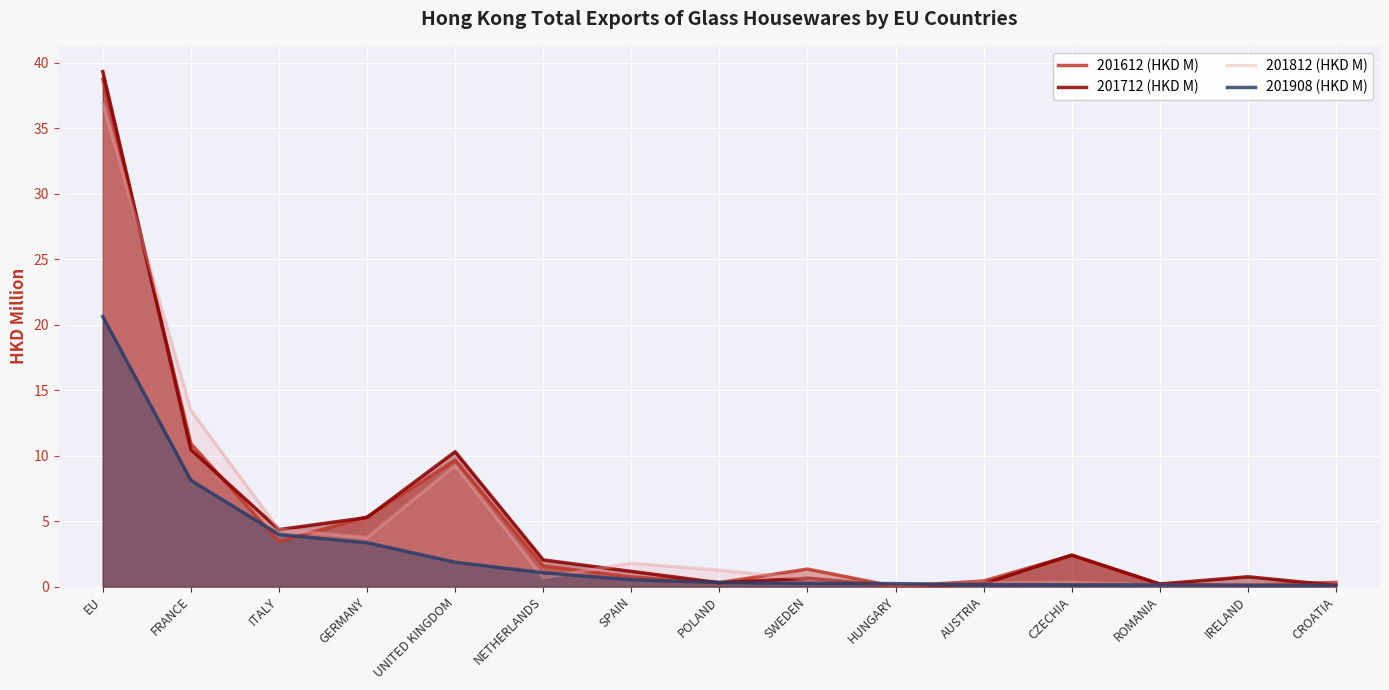

How many values in the 201612 (HKD M) series are below 1?

7